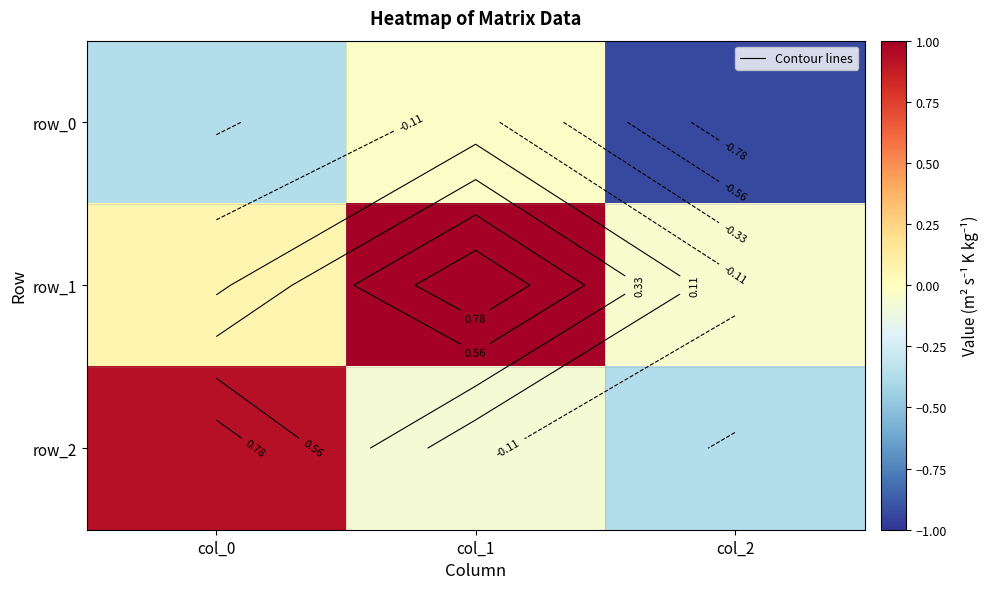

What is the greatest value displayed?

1.0